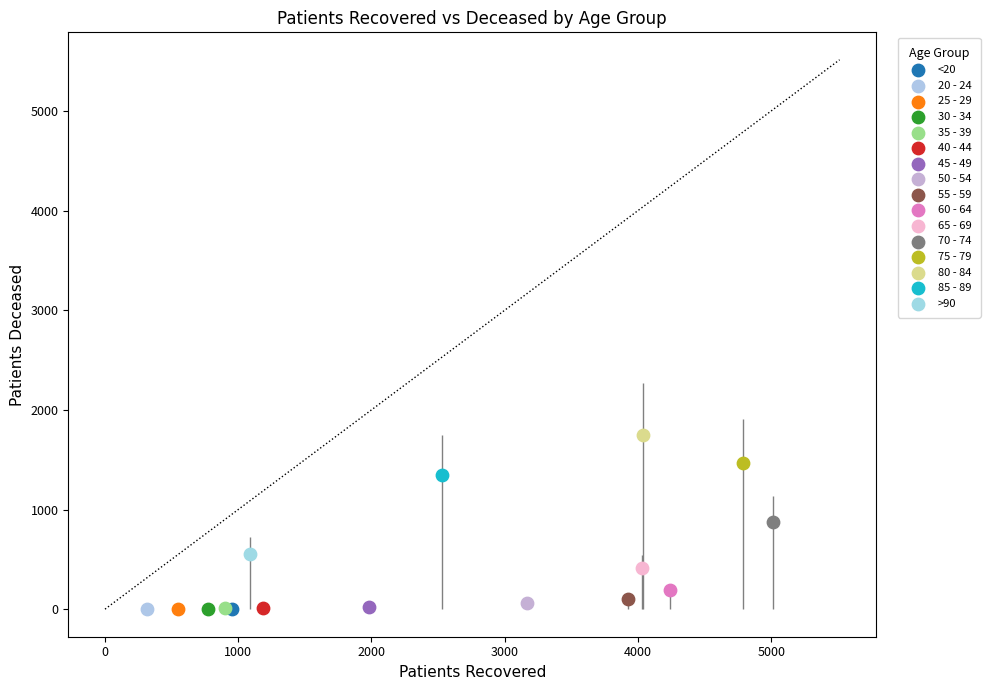

Which series reaches the maximum Y coordinate?

80 - 84